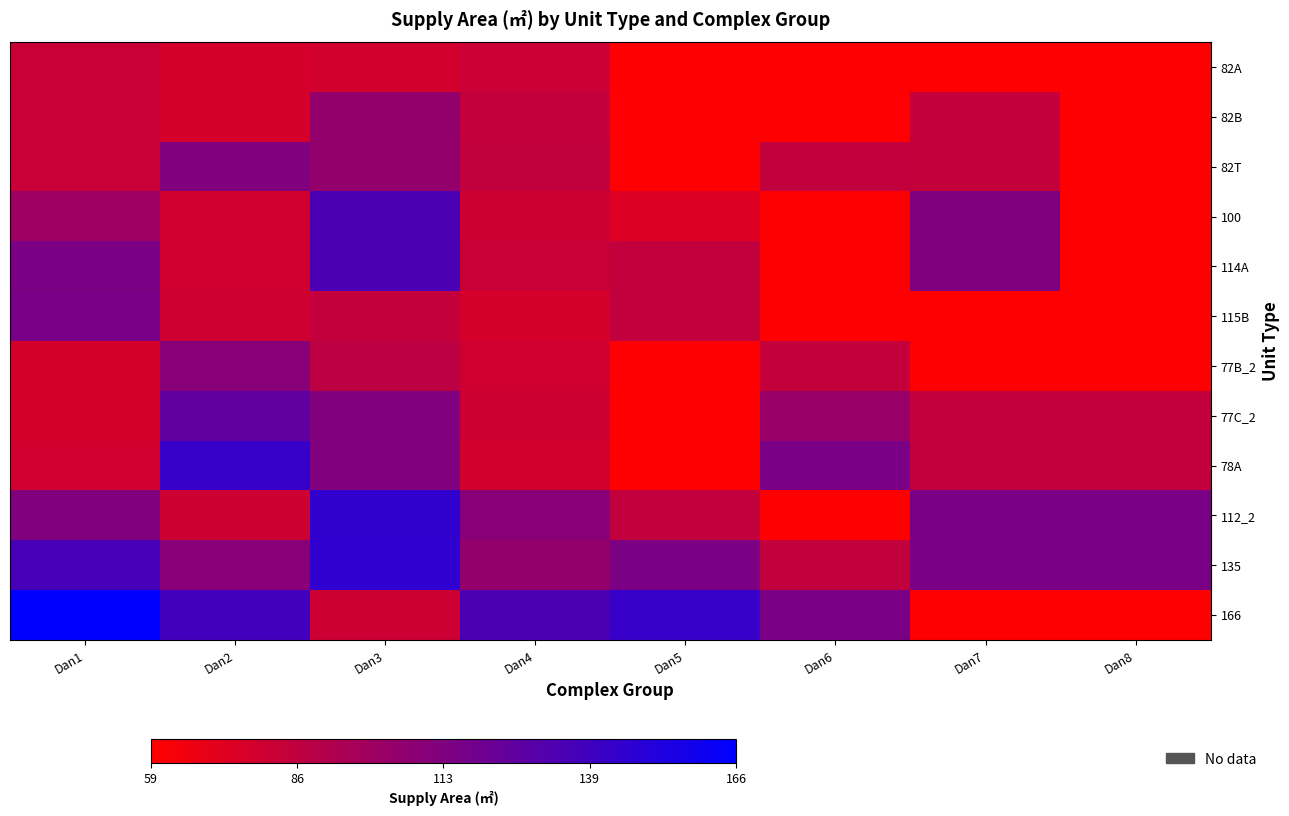

What is the total value across all series at Dan1?

1225.9